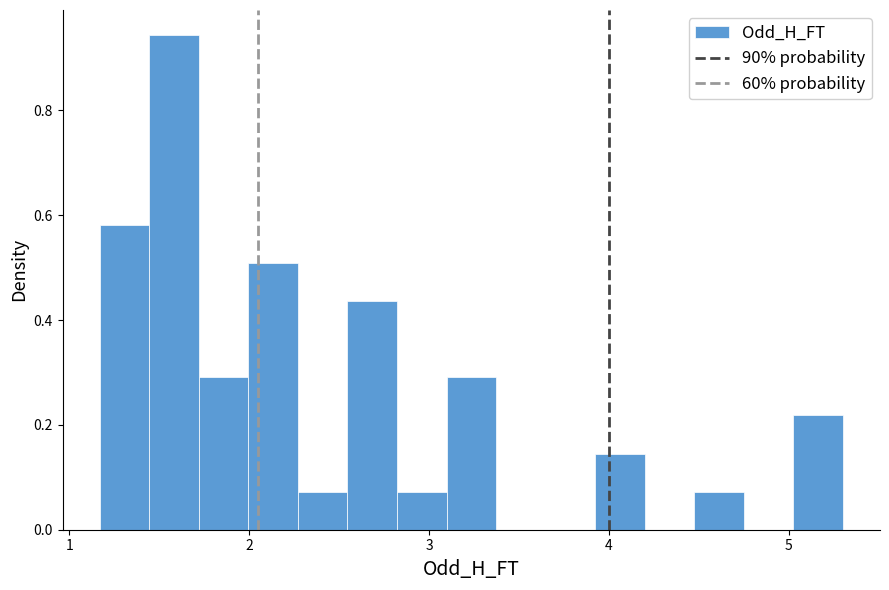

Around what value on the x-axis is the tallest bar? Give the approximate position of its centre, as read against the axis.

1.6